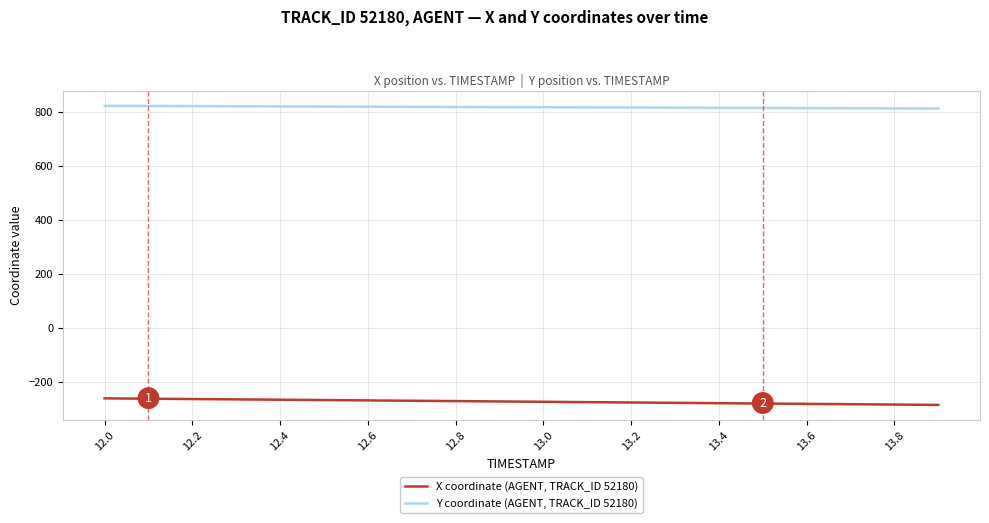

What is the difference between the second highest and minimum values in the X coordinate (AGENT, TRACK_ID 52180) series?

23.0